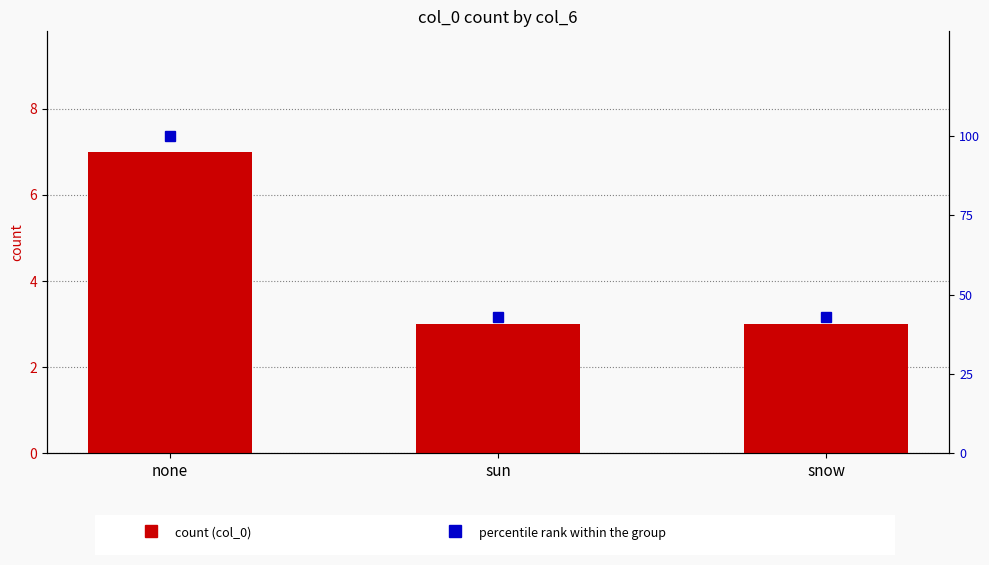

List the series in order of their peak value, lowest first.

count, percentile rank within the group